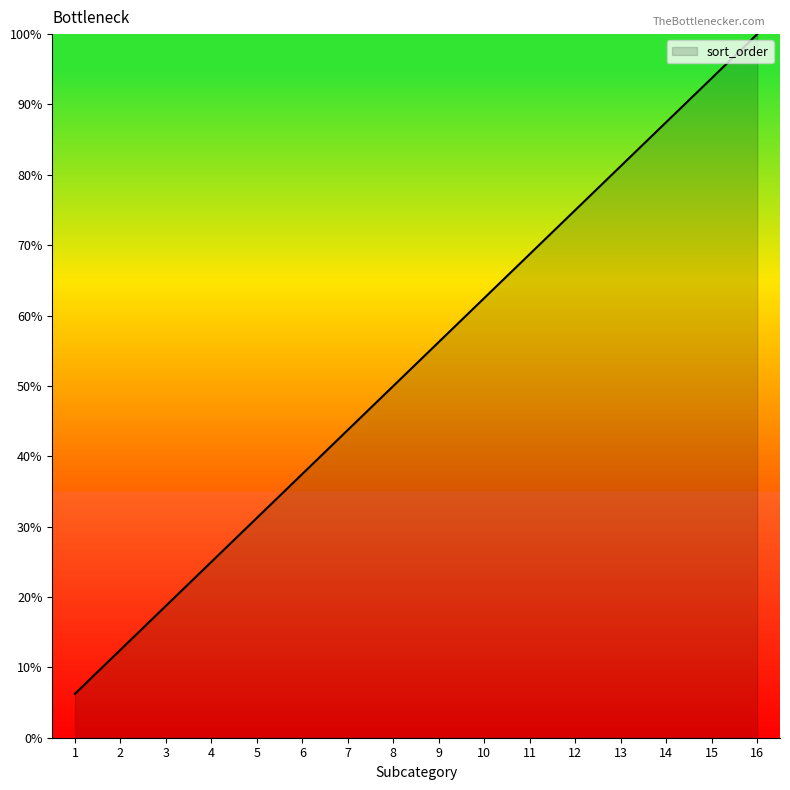

Does the chart have visible grid lines?

No